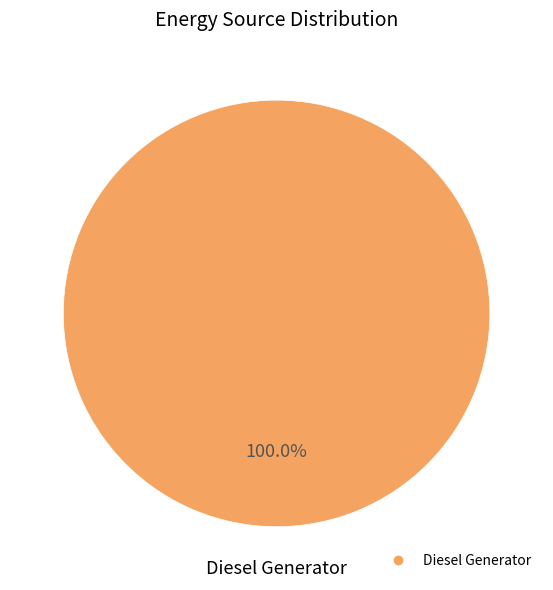

Is there a majority slice in this chart?

Yes